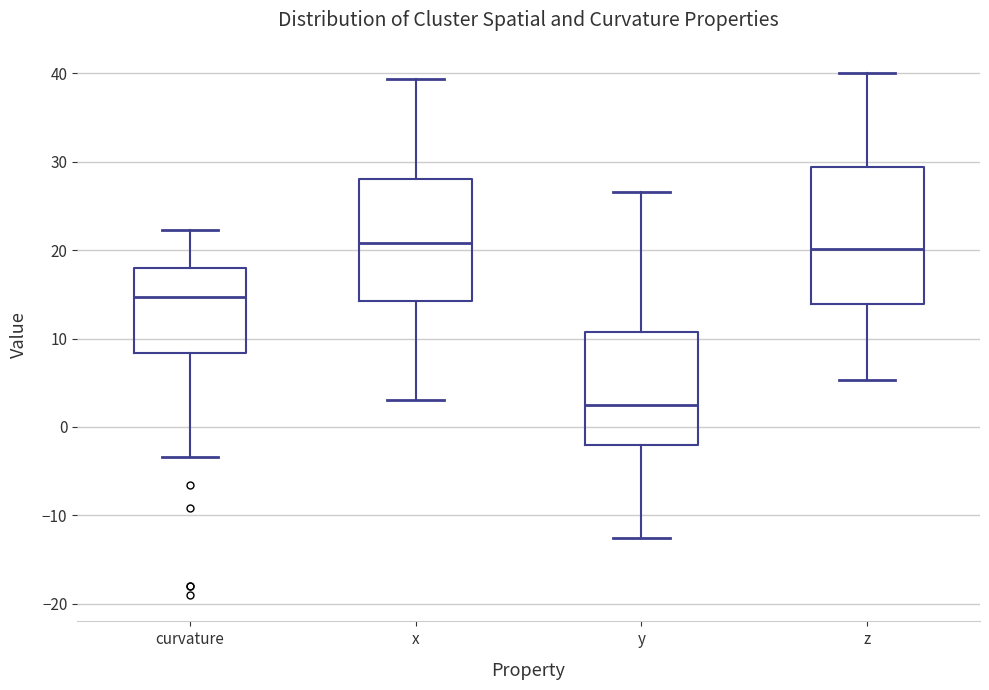

Reading left to right, read every box against the y-axis: the position of its median line, the range the box covers, and the ends of its whiskers. The values are not printed on the chart, so give them approximately, as read against the axis.

curvature: median 15, box 8 to 18, whiskers -3 to 22
x: median 21, box 14 to 28, whiskers 3 to 39
y: median 3, box -2 to 11, whiskers -13 to 27
z: median 20, box 14 to 29, whiskers 5 to 40